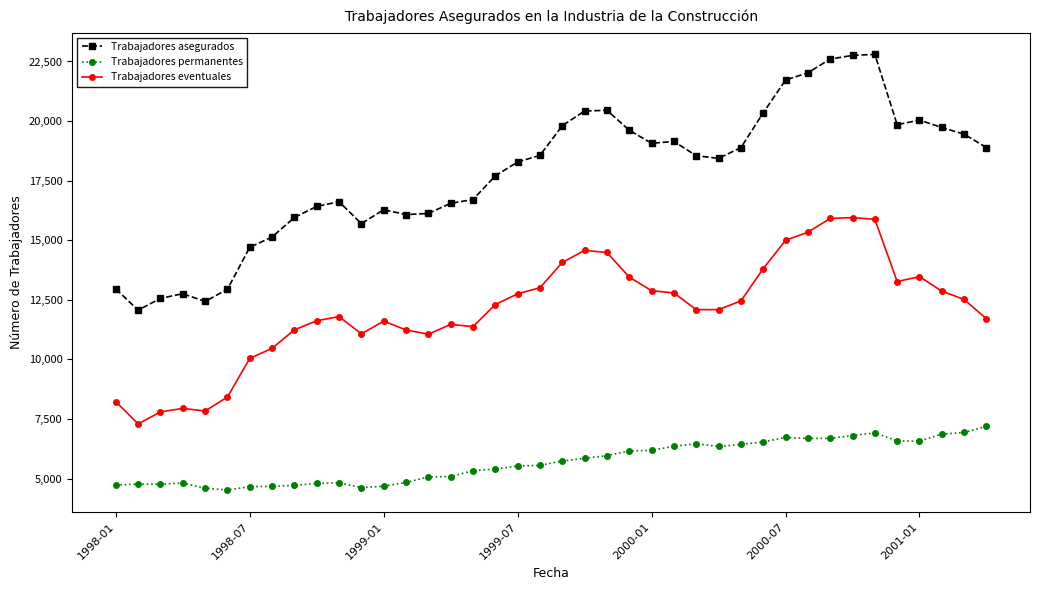

True or false: Trabajadores eventuales and Trabajadores permanentes intersect in this chart.

False